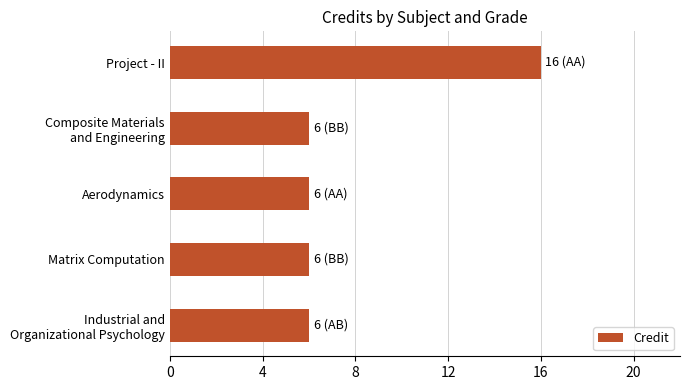

Does the chart contain stacked bars?

No